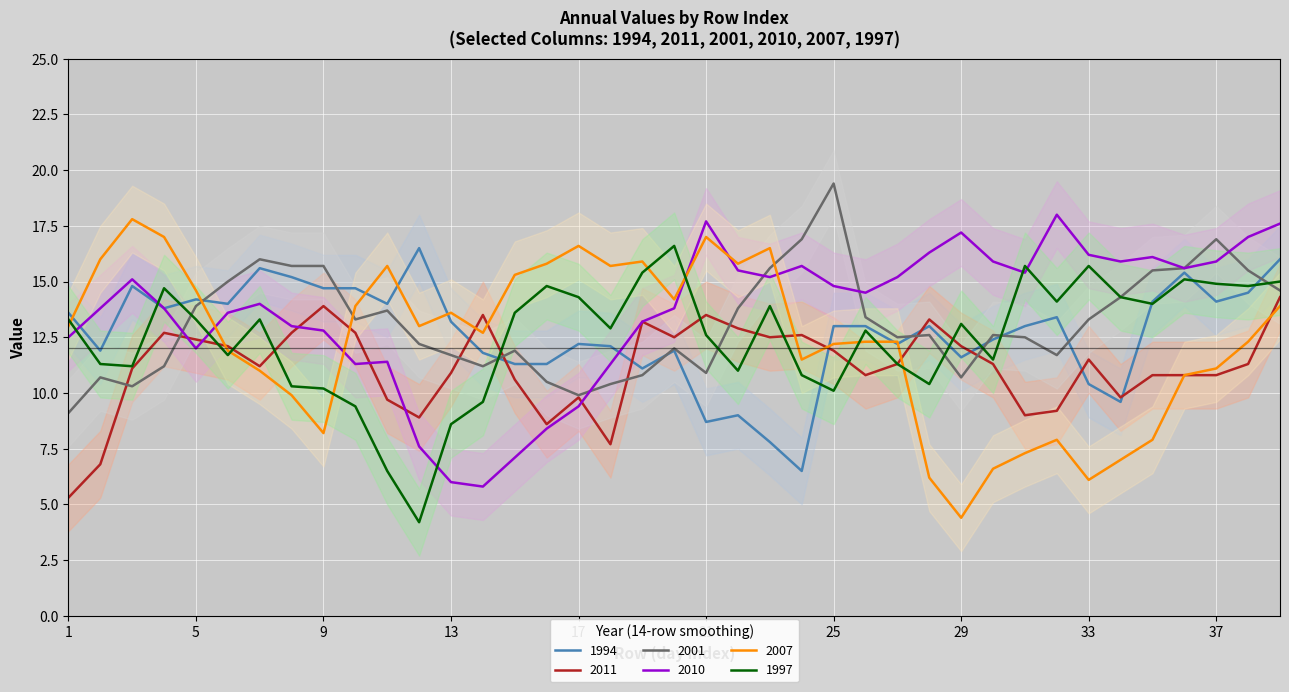

How many data points does each series have?

39